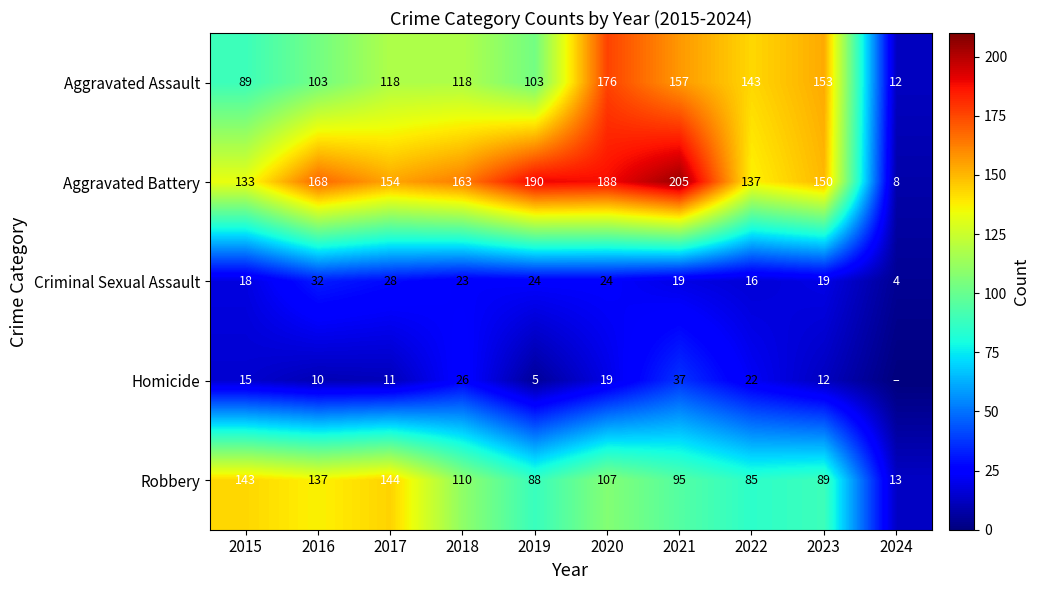

How many data points does each series have?

10